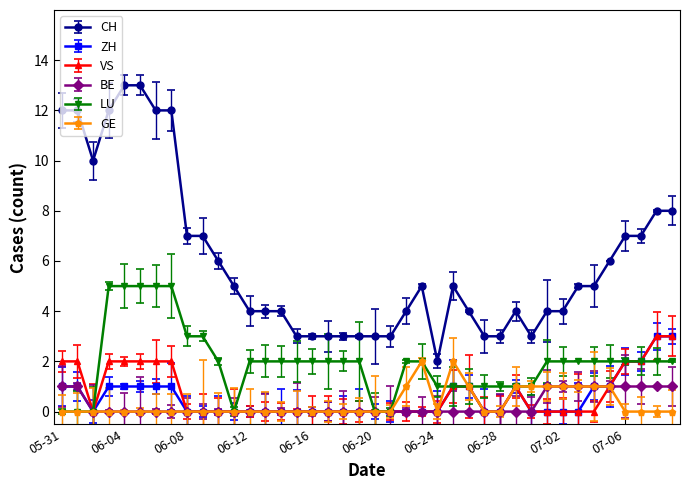

Which series has the largest total across all categories?

CH